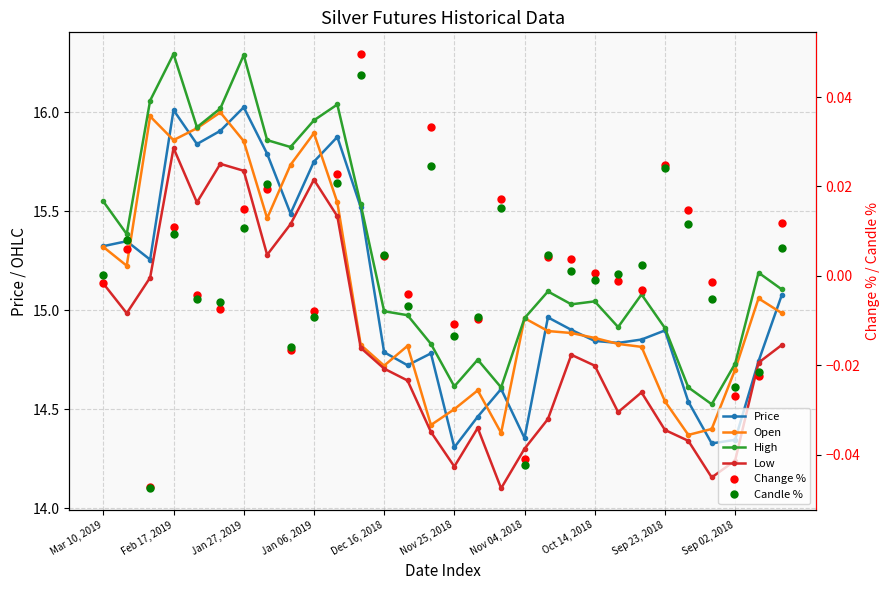

How many interior local valleys does the High series have?

8